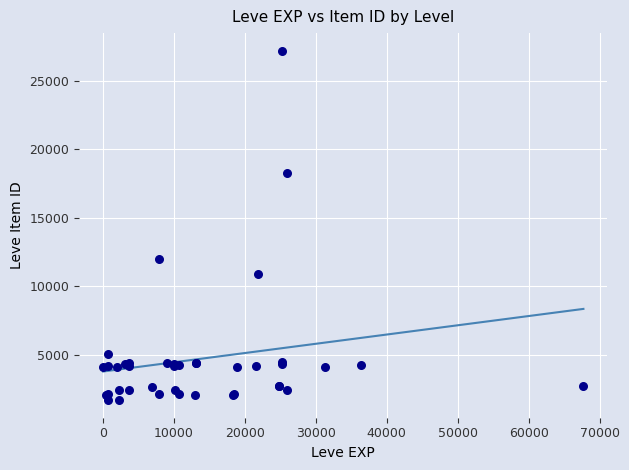

What Y value in the scatter plot is closest to 14448?

12018